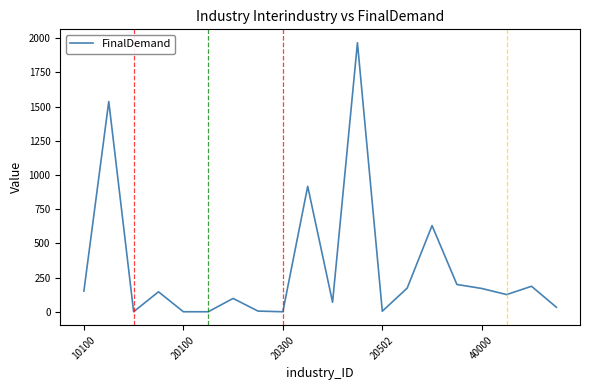

True or false: the data has more than 2 interior local peaks.

True